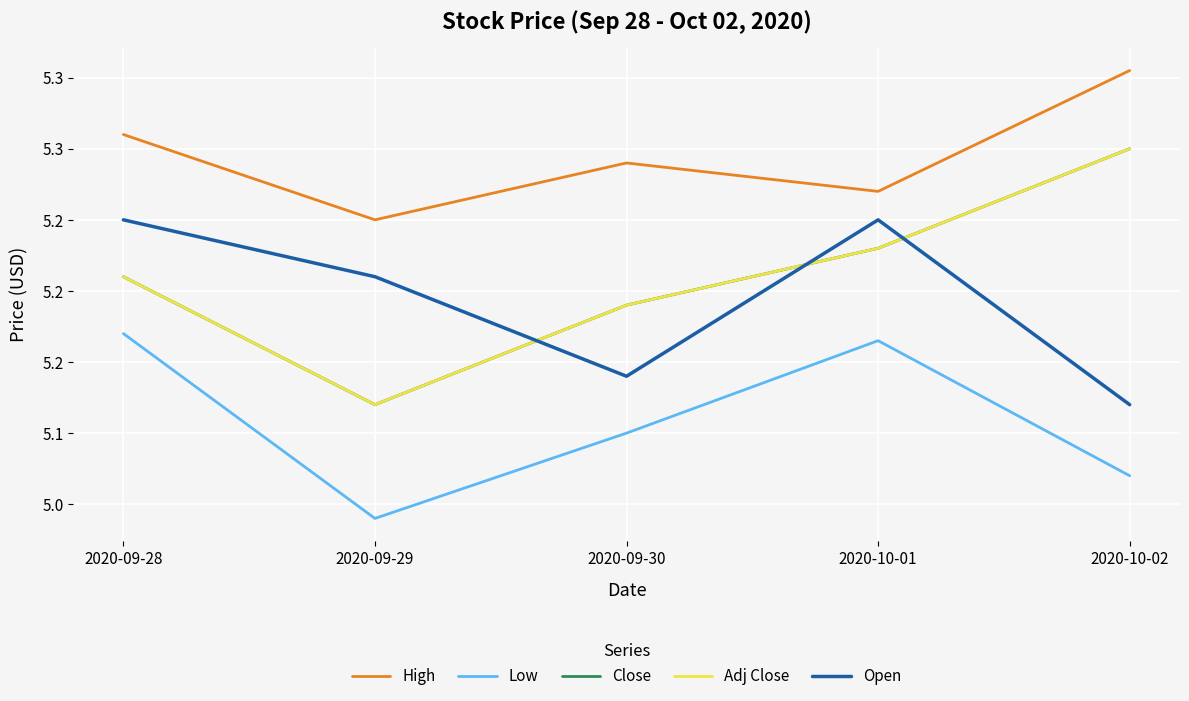

Reading left to right, extract all data points from this chart.

High: 5.3	5.2	5.3	5.3	5.4
Low: 5.2	5.0	5.1	5.2	5.1
Close: 5.2	5.1	5.2	5.2	5.3
Adj Close: 5.2	5.1	5.2	5.2	5.3
Open: 5.2	5.2	5.1	5.2	5.1